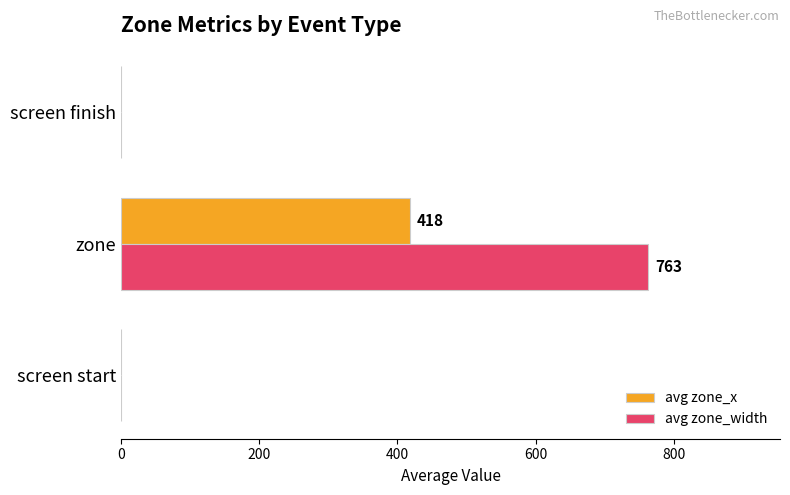

Is it true that avg zone_width equals 0 at screen finish?

True